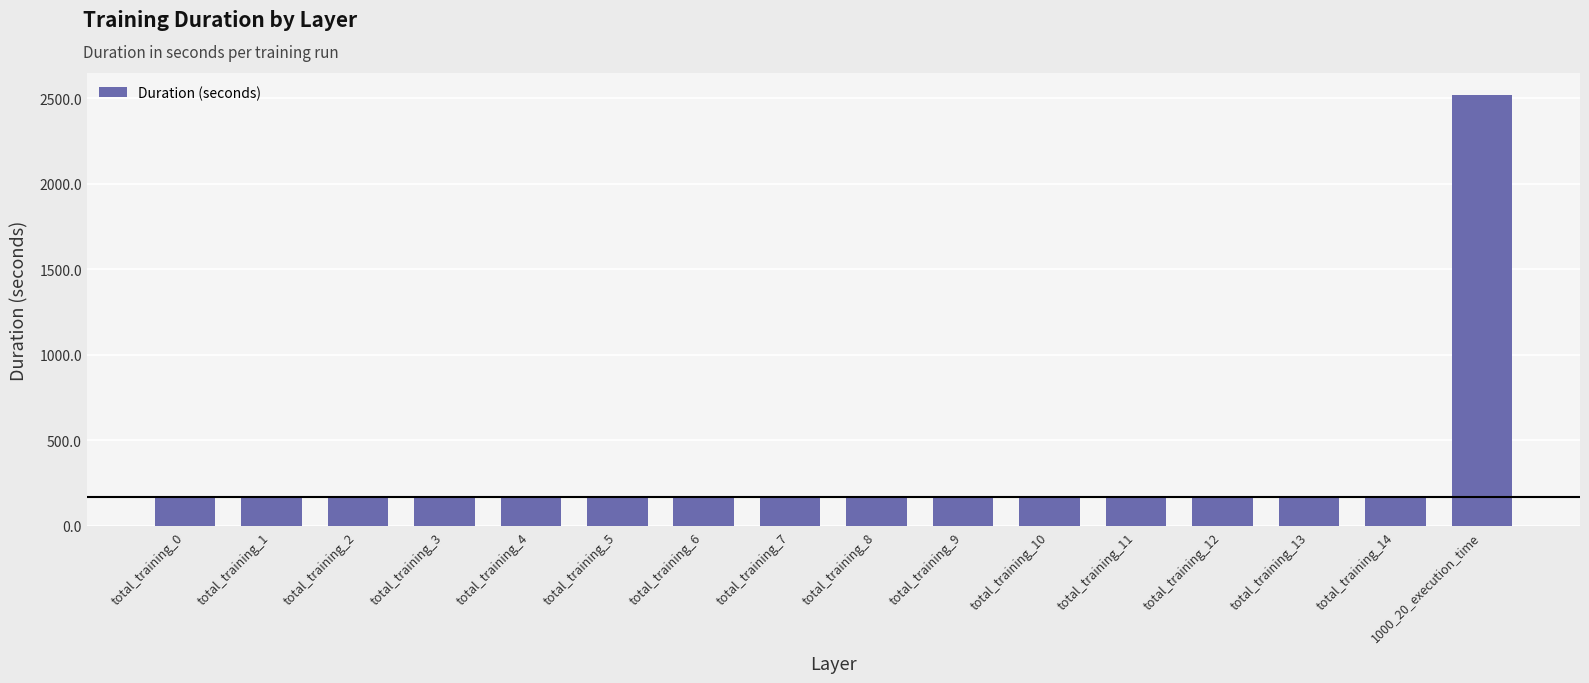

What is the difference between the maximum and minimum values?

2357.1